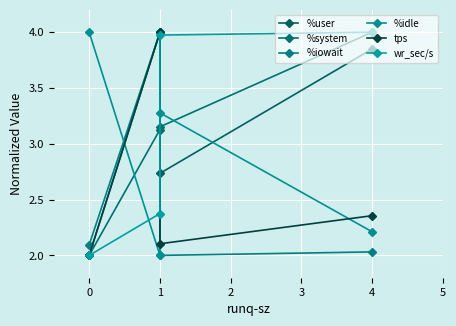

What is the value of the %user point at the 3rd from the left?

2.7